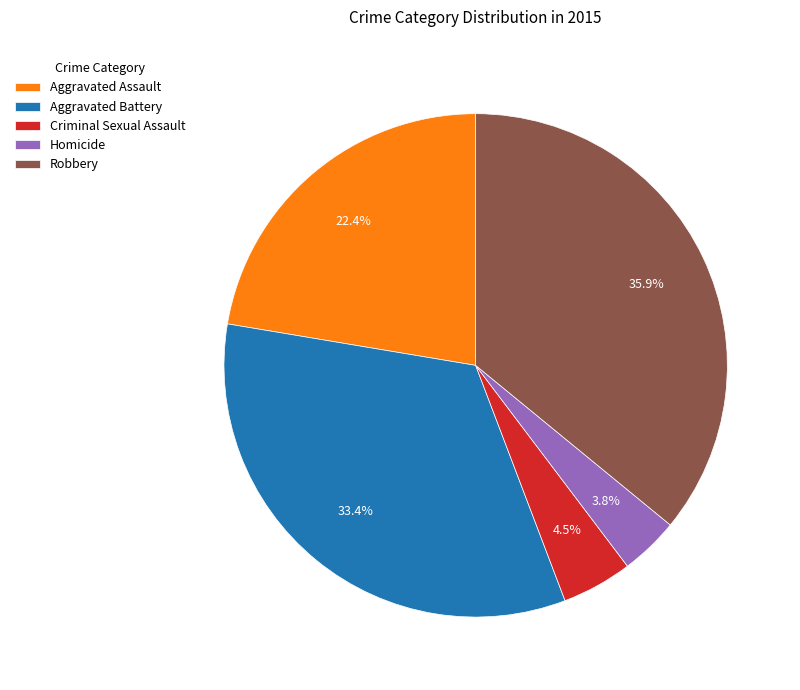

How many segments does this pie chart have?

5